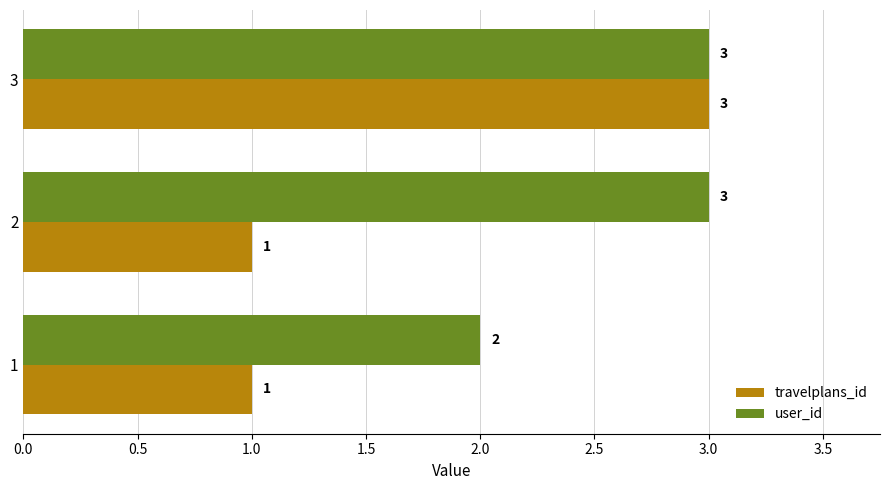

What is the average value of the user_id series?

3